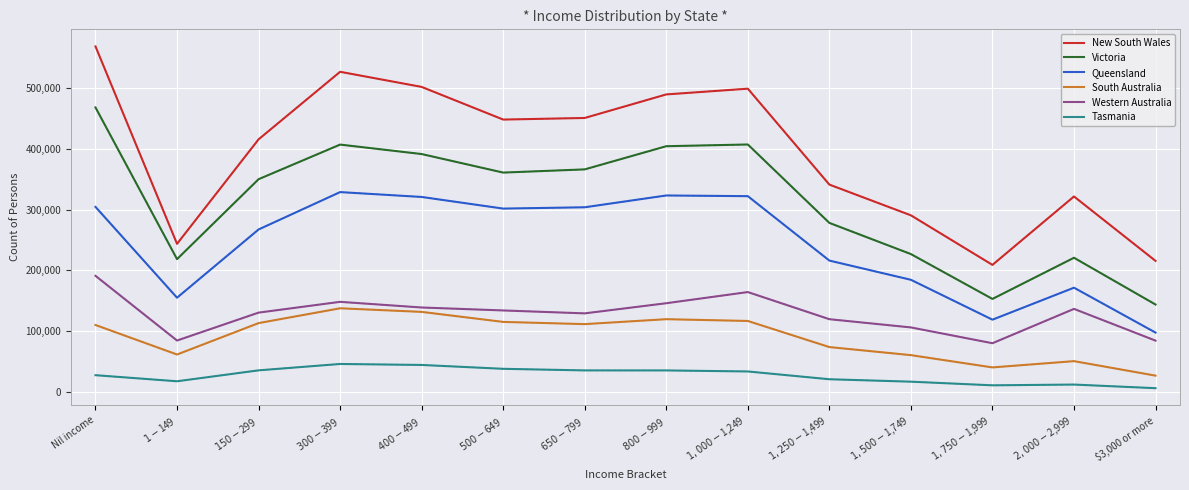

Between $1-$149 and $2,000-$2,999, which series saw the biggest shift?

New South Wales